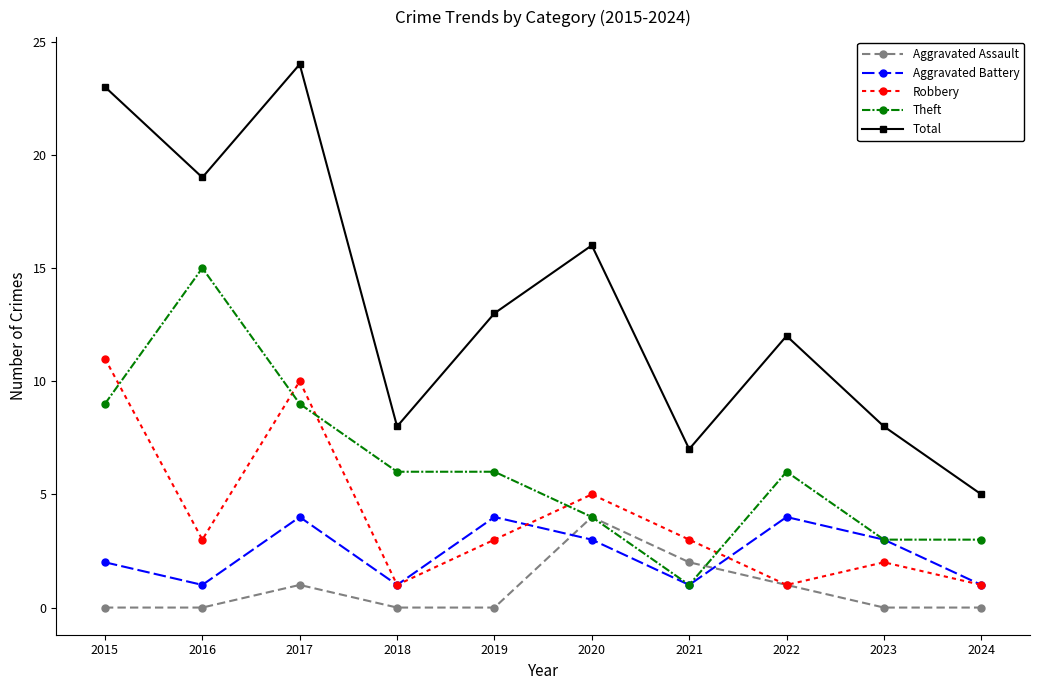

Which series has the largest total across all categories?

Total